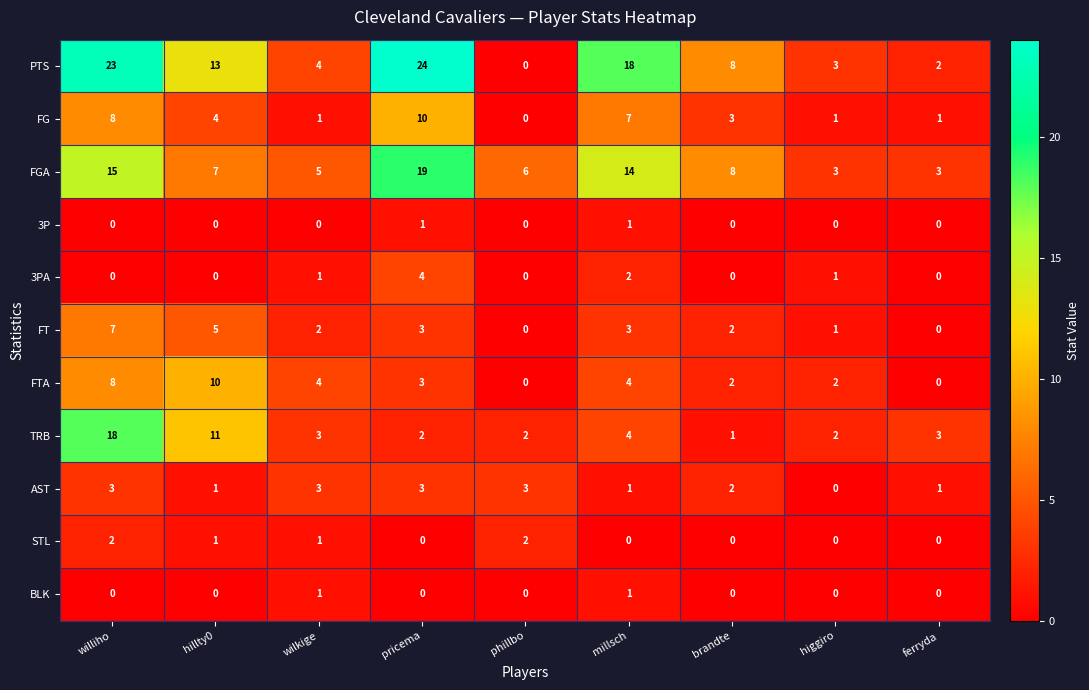

What is the sum of the TRB values at higgiro and brandte?

3